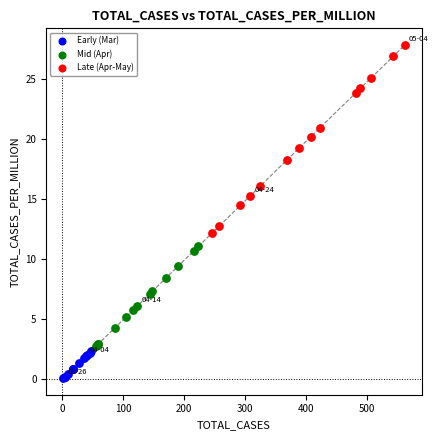

Which series has the widest spread of Y values?

Late (Apr-May)